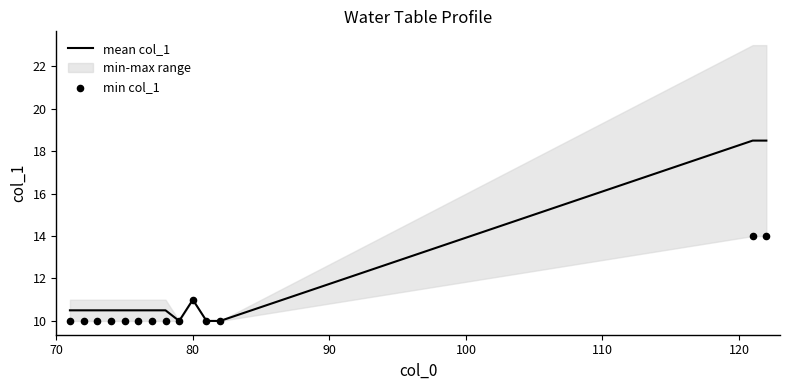

What are all the series names shown in the legend?

mean col_1, min col_1